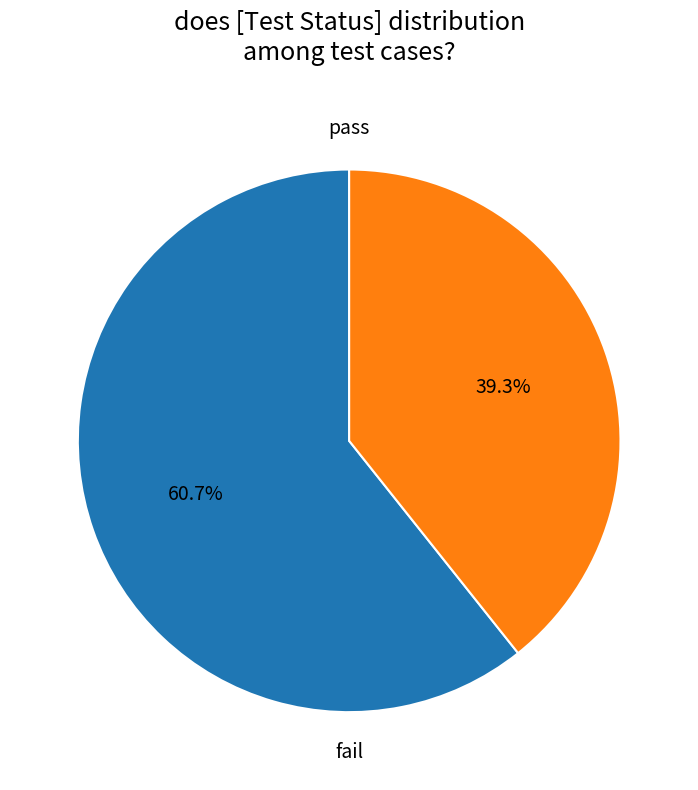

Is there a majority slice in this chart?

Yes